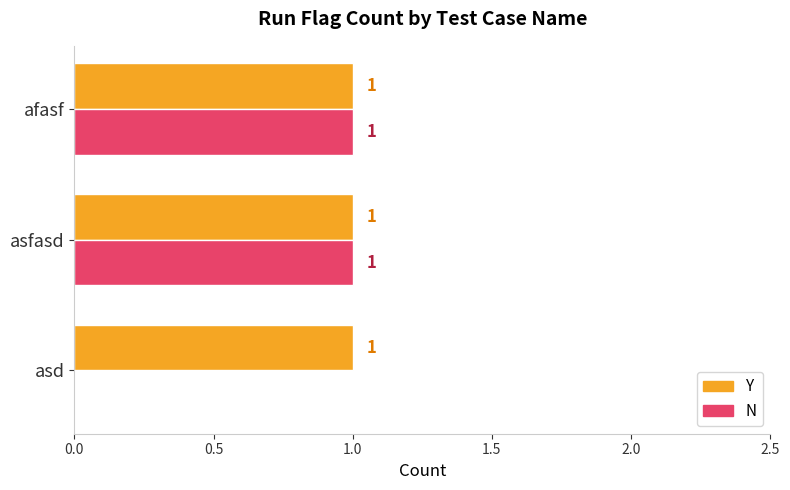

How many N values are between 0 and 1?

3